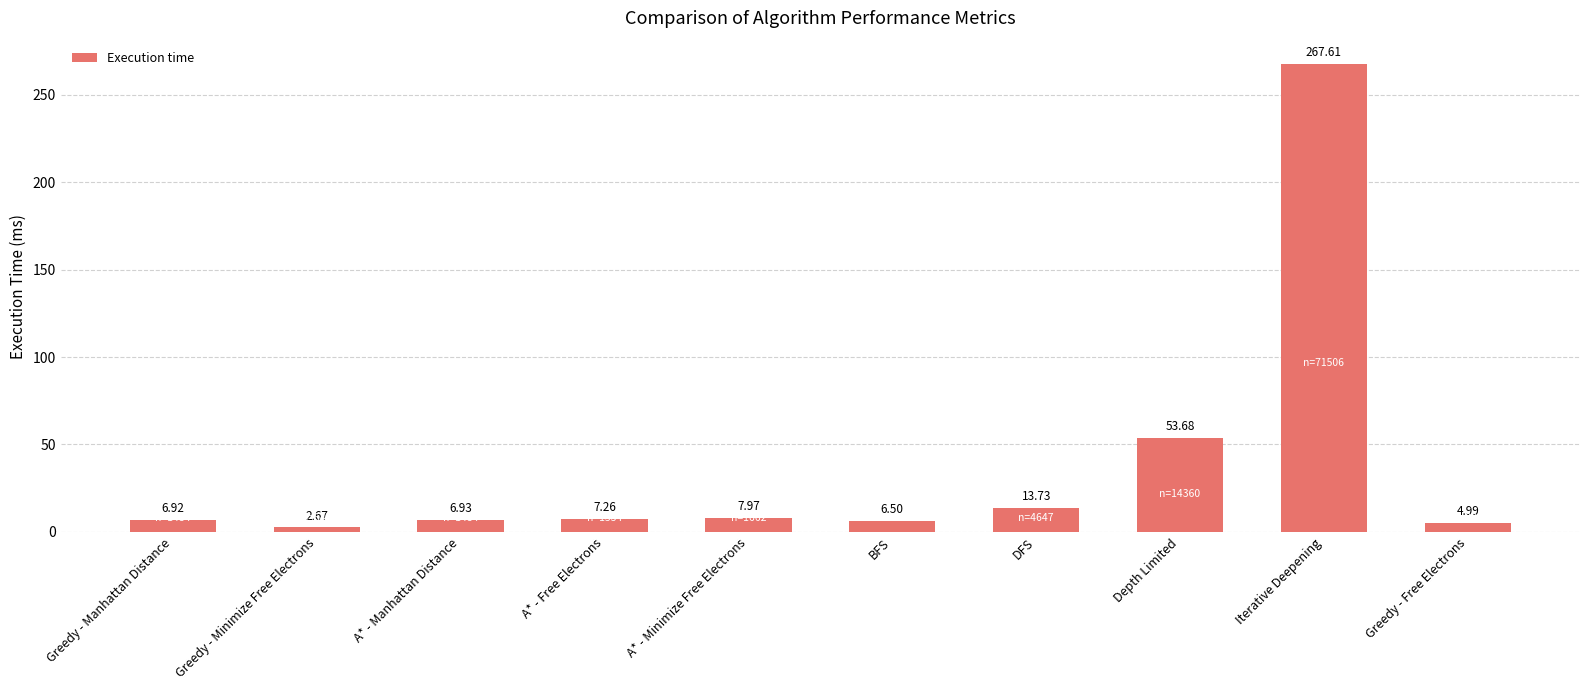

True or false: the data shows 267.6 at Iterative Deepening.

True